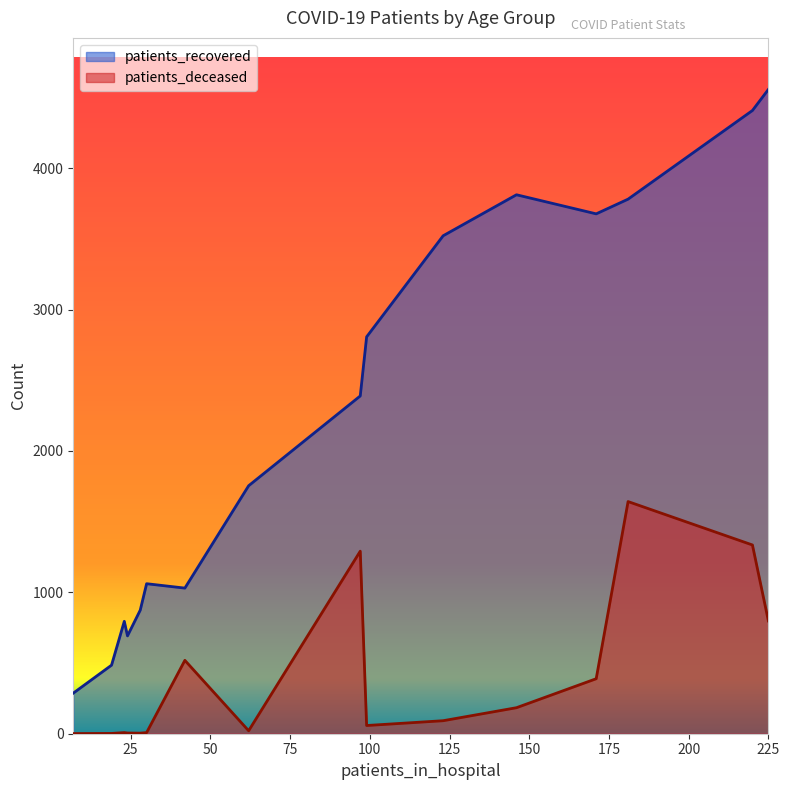

What is the maximum value shown in the chart?

4557